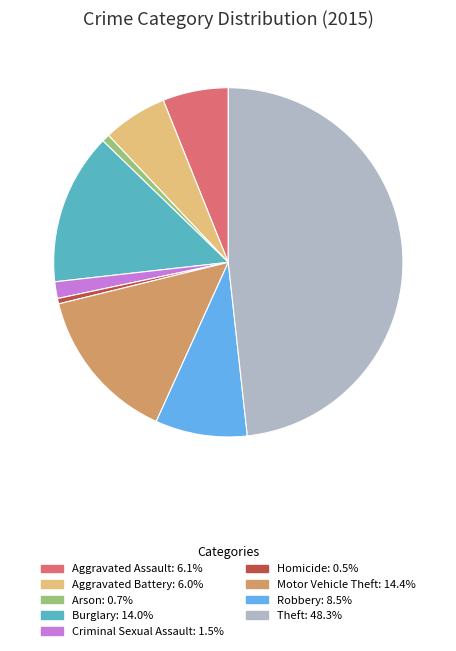

Combined, do Criminal Sexual Assault and Aggravated Battery account for over 50%?

No